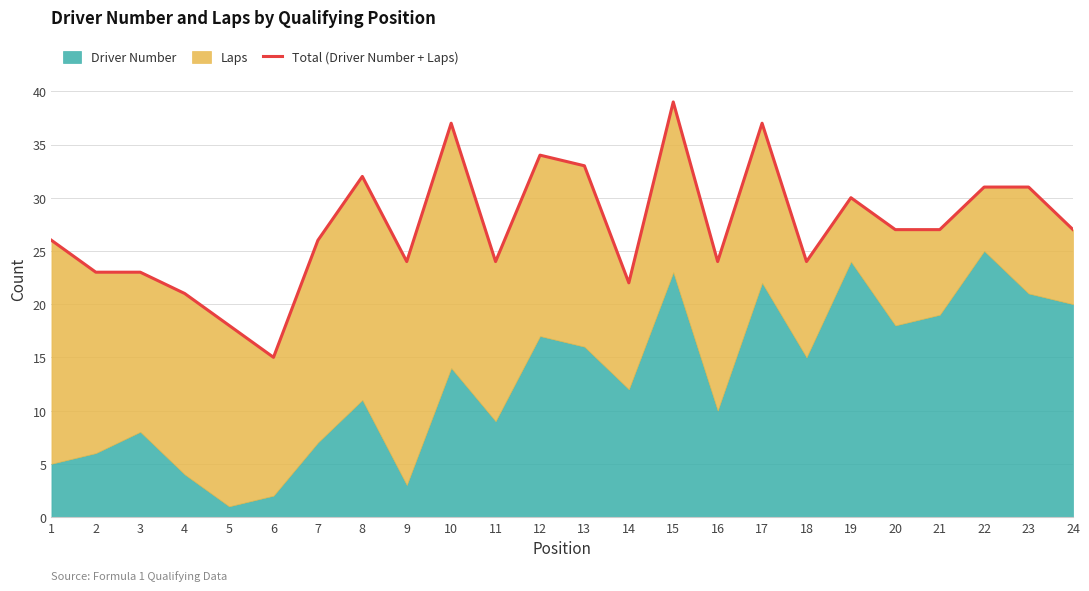

Reading left to right, what are all the values shown in this chart?

26	23	23	21	18	15	26	32	24	37	24	34	33	22	39	24	37	24	30	27	27	31	31	27